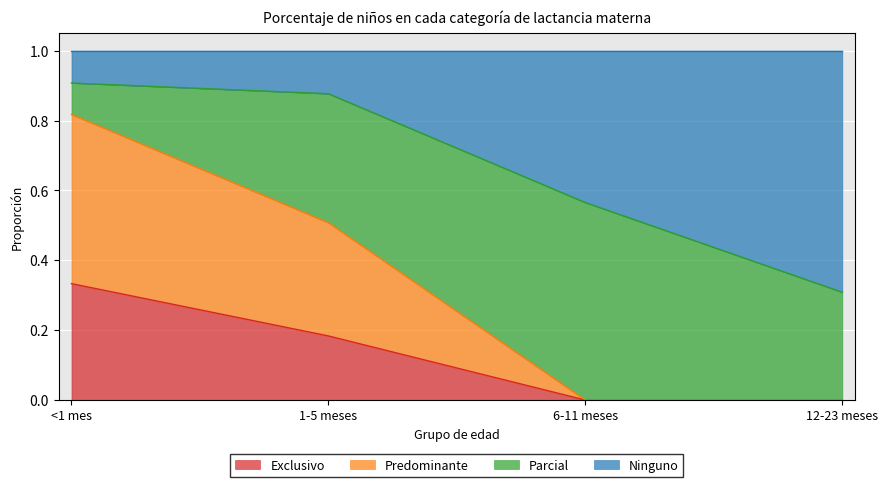

Is it true that Predominante equals 0.3 at 6-11 meses?

False